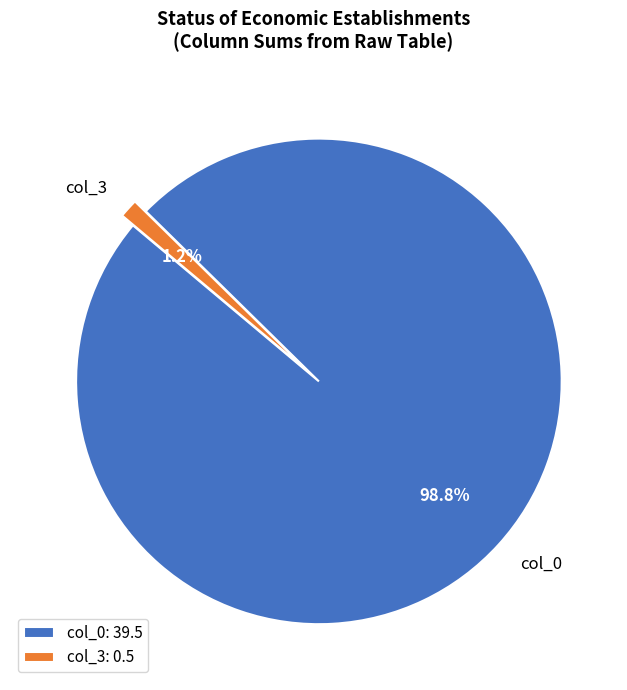

How many slices are in this pie chart?

2